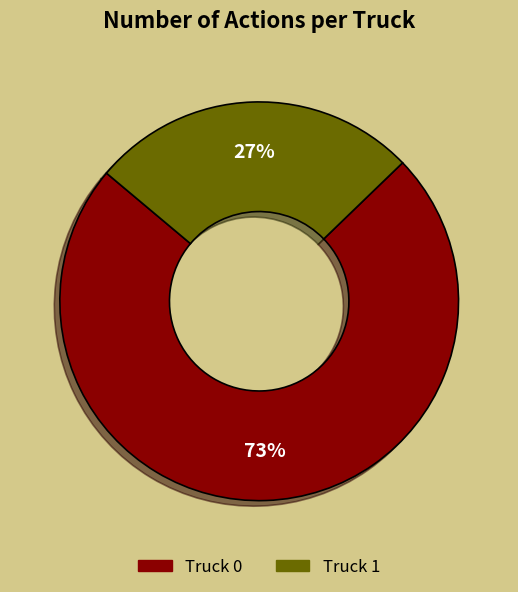

Does Truck 1 account for over 50% of the chart?

No